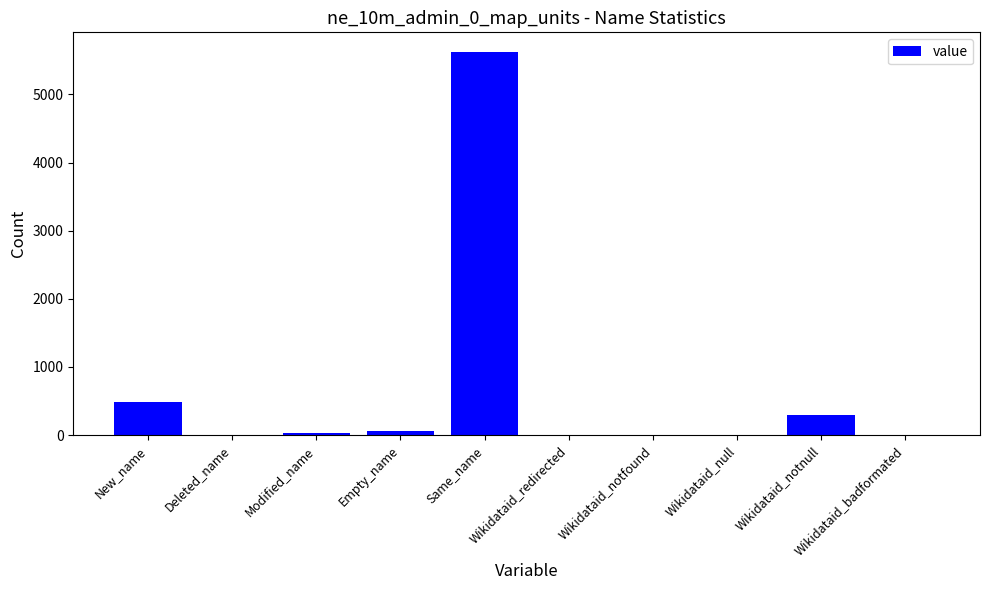

The chart shows a value of 486 at New_name. True or false?

True